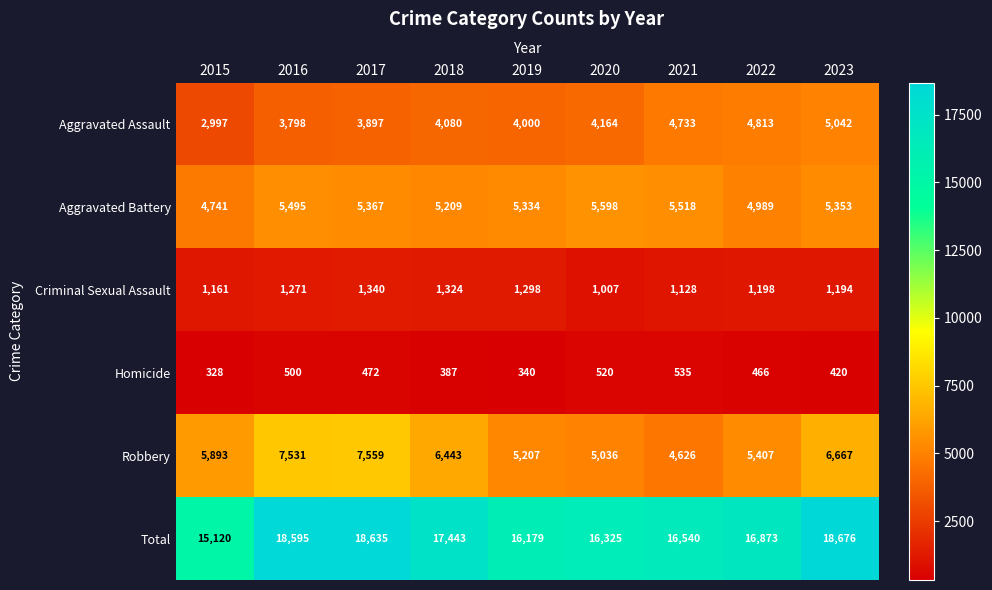

True or false: Homicide has a value of 420 at 2023.

True